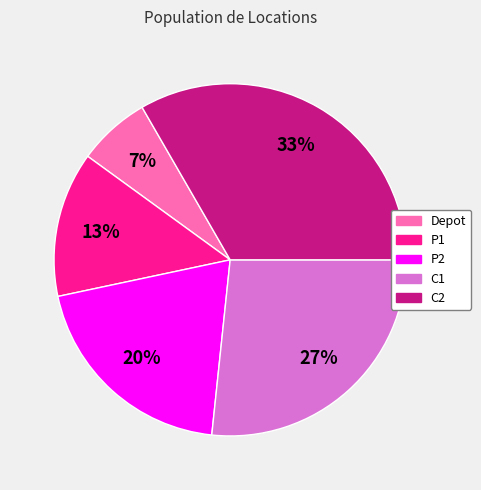

To the nearest percent, what is the difference between the P2 and C1 slice percentages?

7%